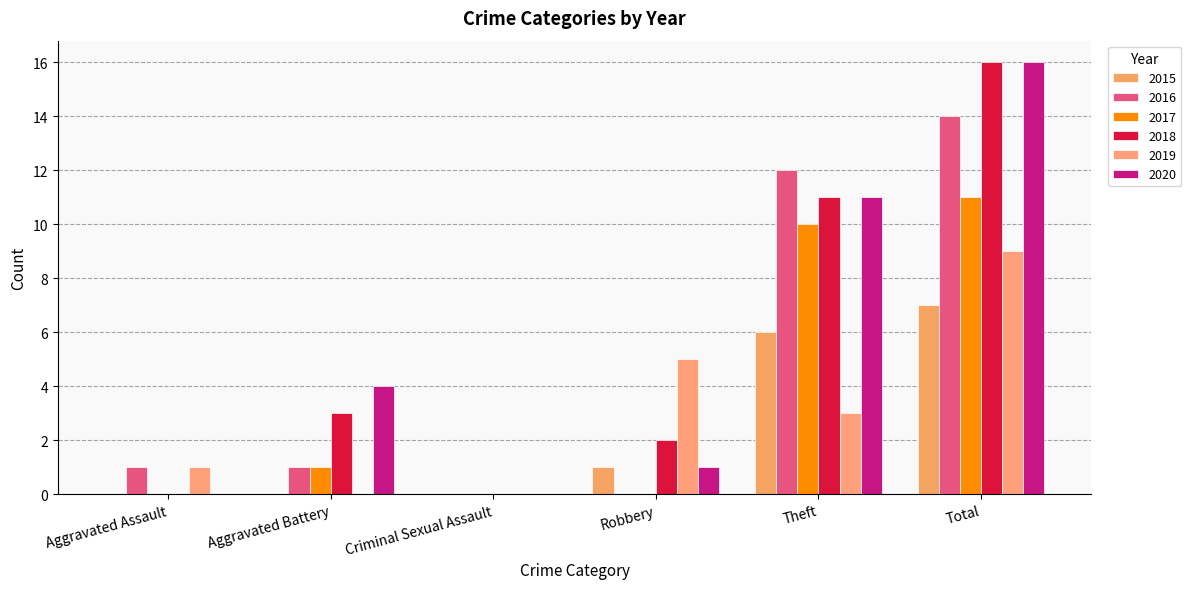

Reading left to right, what are all the values shown in this chart?

2015: Aggravated Assault=0	Aggravated Battery=0	Criminal Sexual Assault=0	Robbery=1	Theft=6	Total=7
2016: Aggravated Assault=1	Aggravated Battery=1	Criminal Sexual Assault=0	Robbery=0	Theft=12	Total=14
2017: Aggravated Assault=0	Aggravated Battery=1	Criminal Sexual Assault=0	Robbery=0	Theft=10	Total=11
2018: Aggravated Assault=0	Aggravated Battery=3	Criminal Sexual Assault=0	Robbery=2	Theft=11	Total=16
2019: Aggravated Assault=1	Aggravated Battery=0	Criminal Sexual Assault=0	Robbery=5	Theft=3	Total=9
2020: Aggravated Assault=0	Aggravated Battery=4	Criminal Sexual Assault=0	Robbery=1	Theft=11	Total=16